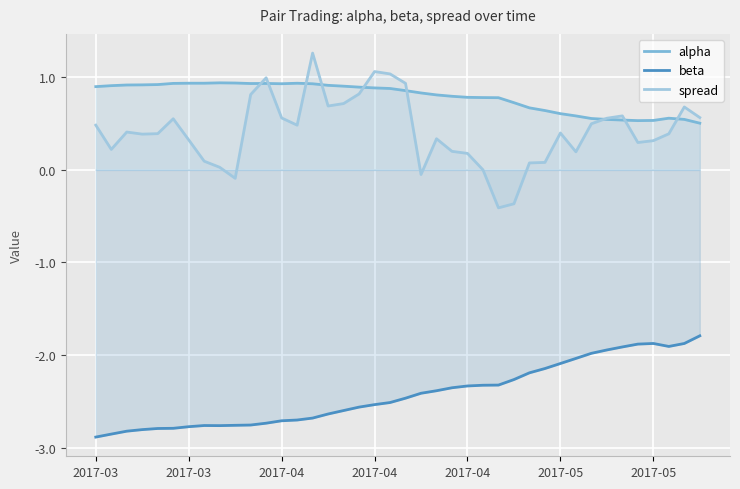

At which category does beta reach its first local valley?

8